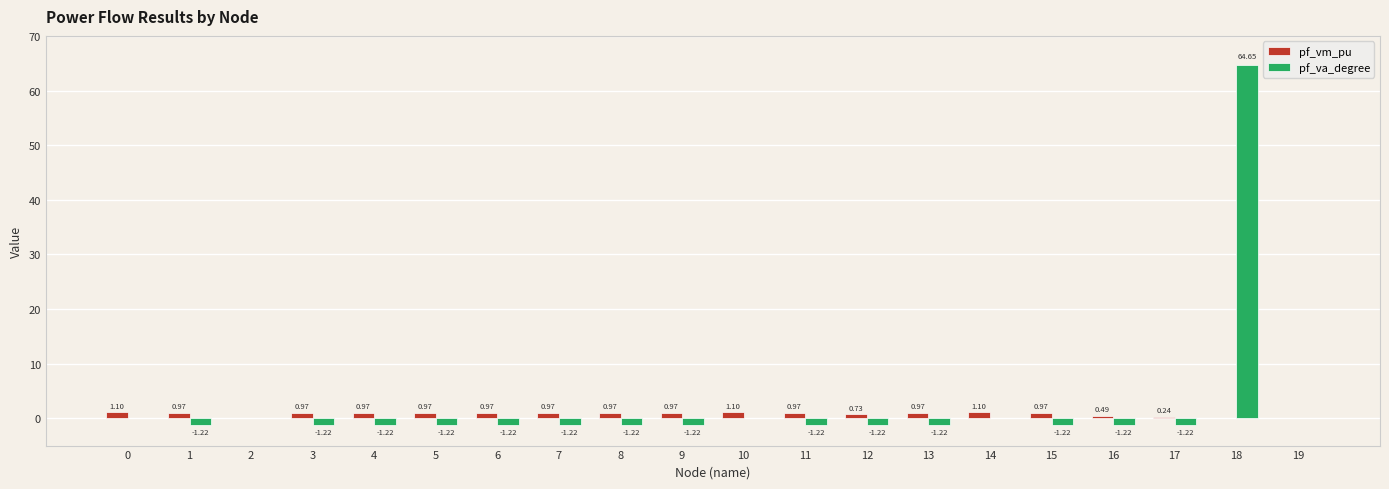

What is the sum of the pf_vm_pu values at 14 and 6?

2.1